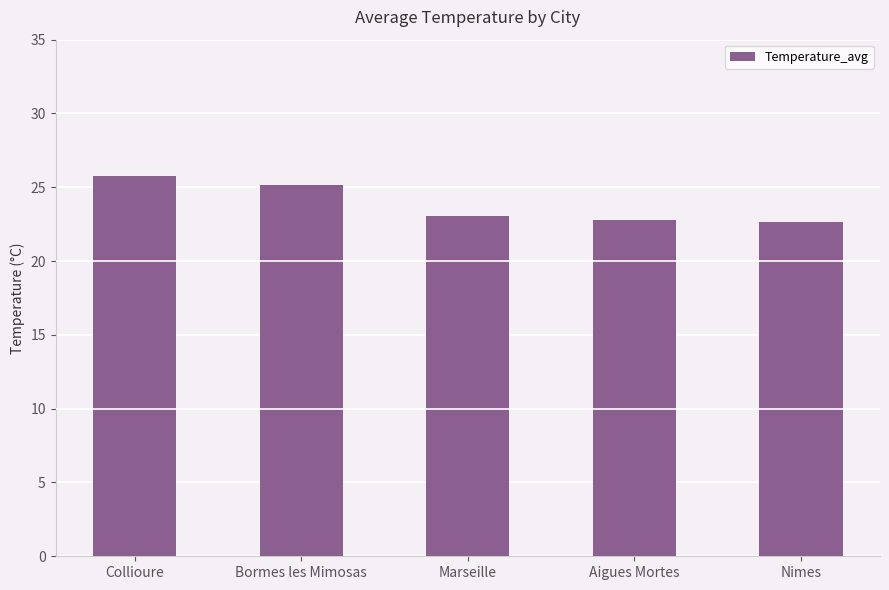

The chart shows a value of 25.8 at Collioure. True or false?

True